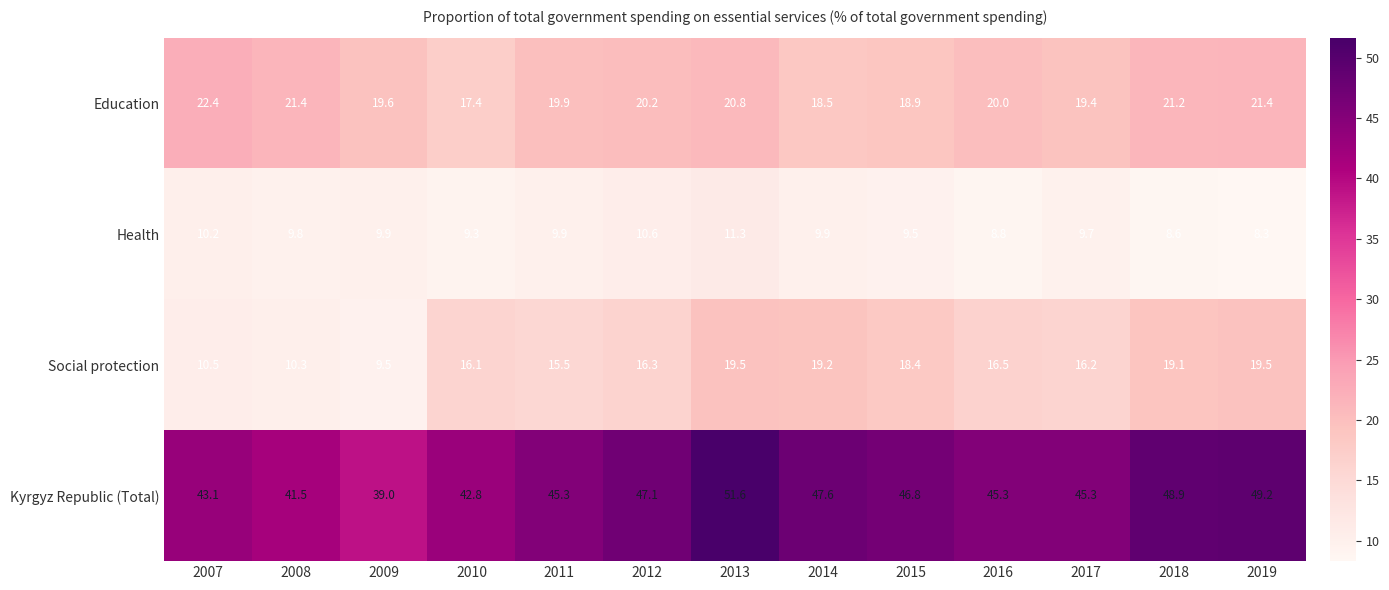

The value of Health at 2009 is 9.9. True or false?

True